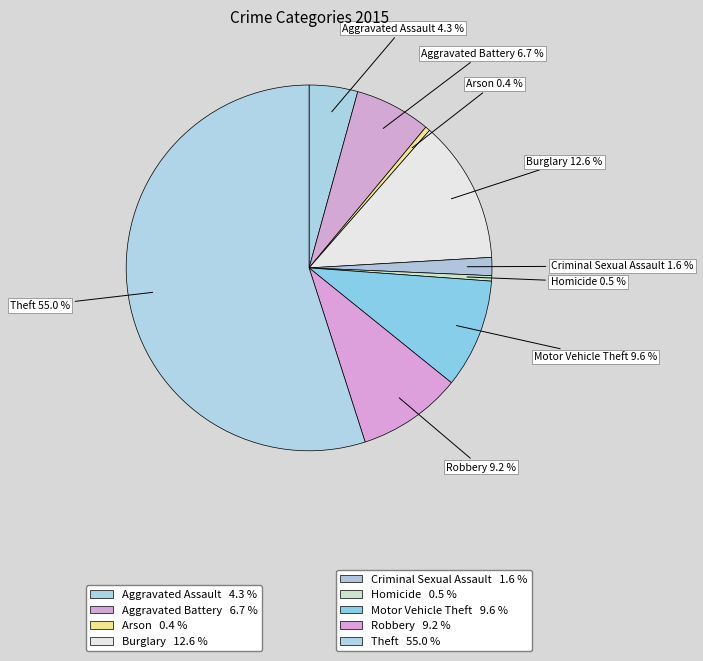

Which category has the biggest portion of the pie?

Theft